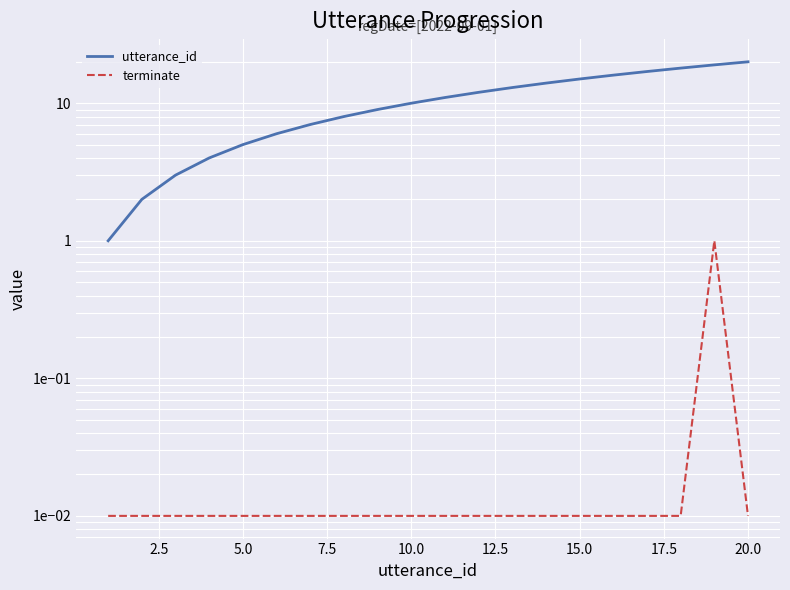

At how many categories does at least one series exceed 3?

17